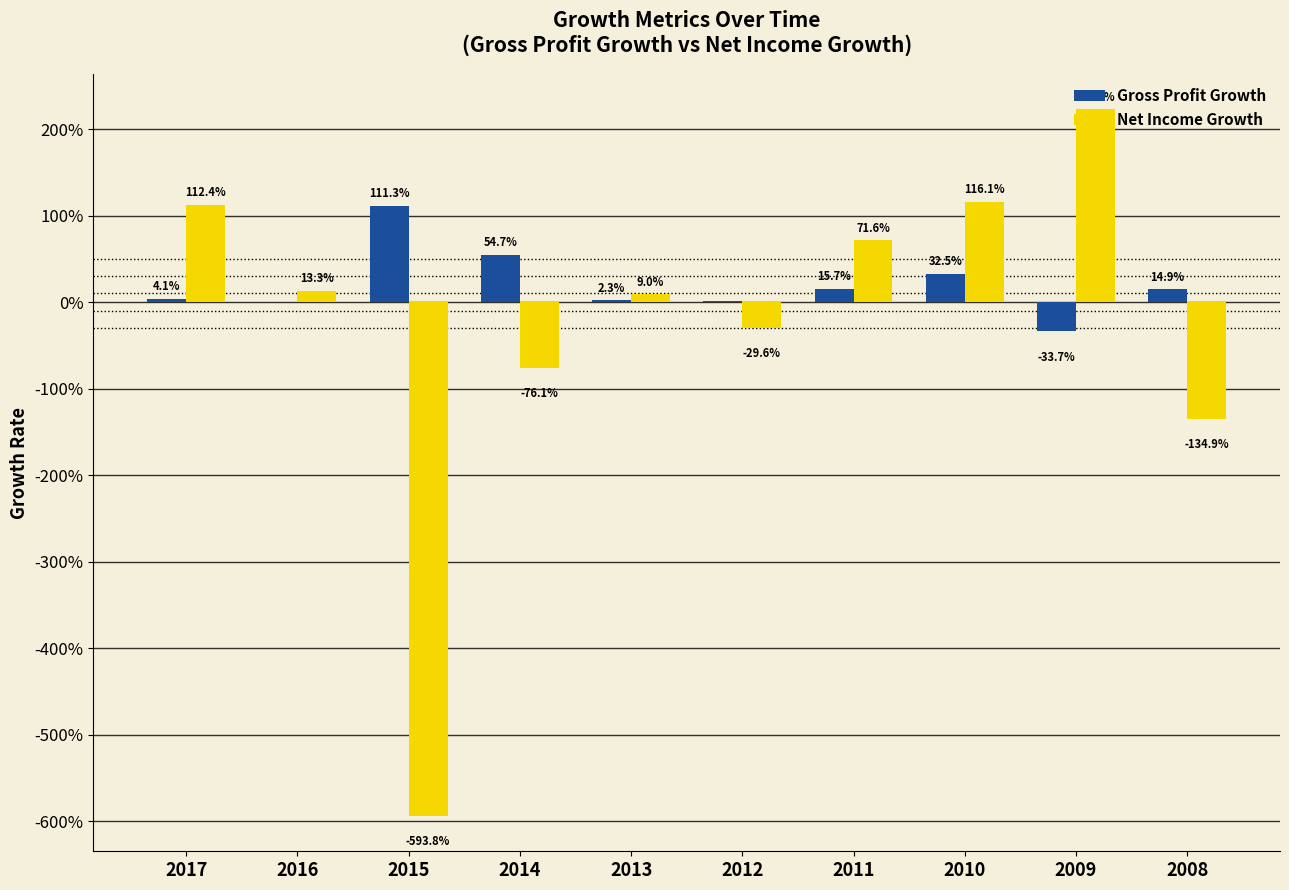

What are all the series names shown in the legend?

Gross Profit Growth, Net Income Growth